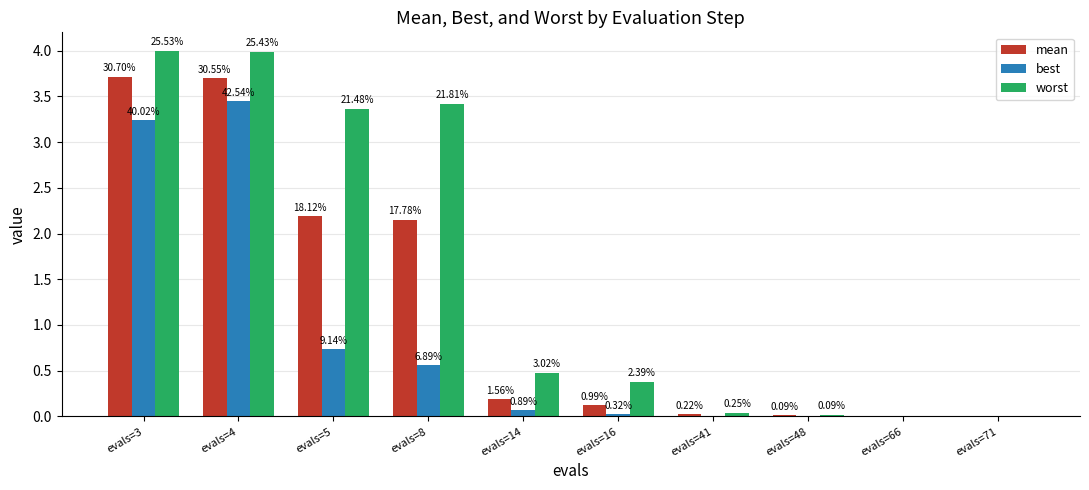

Does the chart contain stacked bars?

No